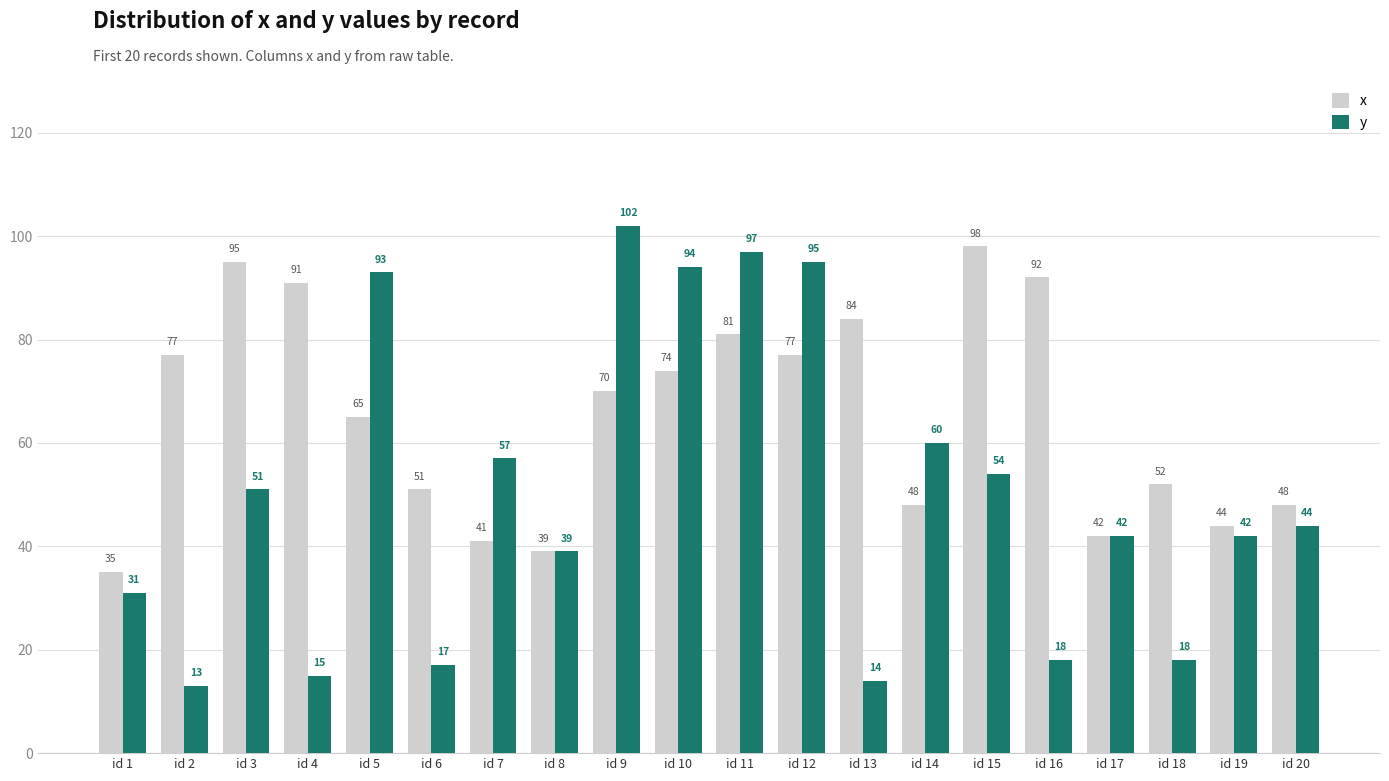

Is the value of x at id 4 greater than the value of y at id 3?

Yes